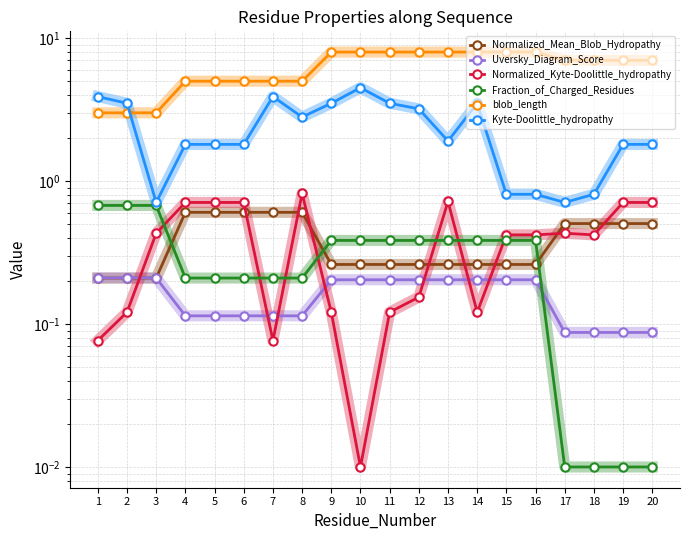

At which category is the sum across all series the highest?

10